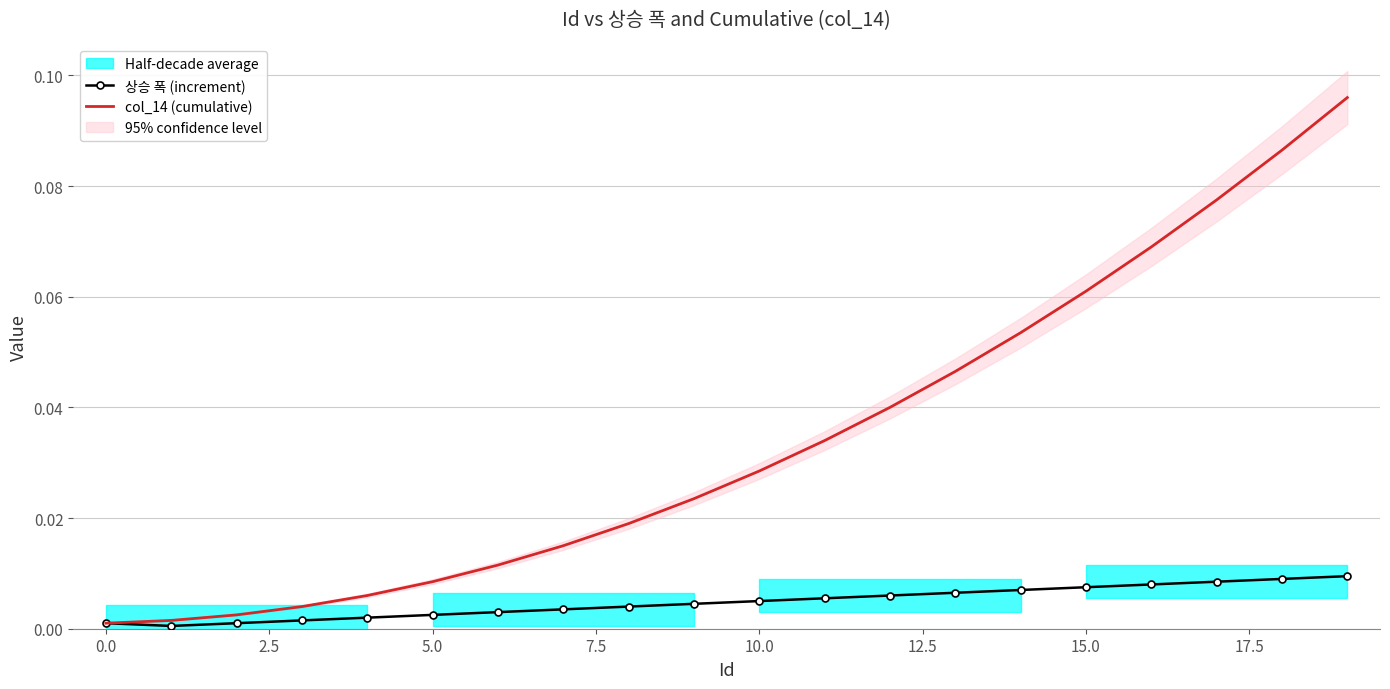

What is the maximum value shown in the chart?

0.1